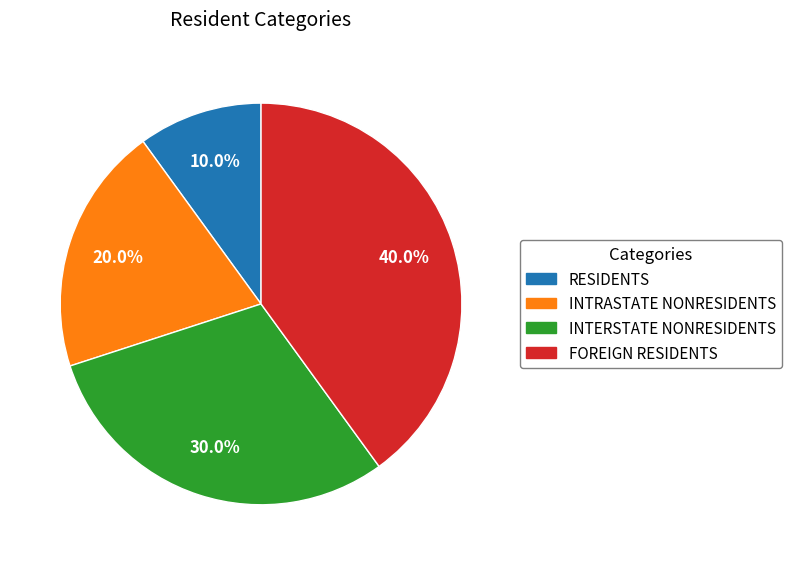

Is there a majority slice in this chart?

No